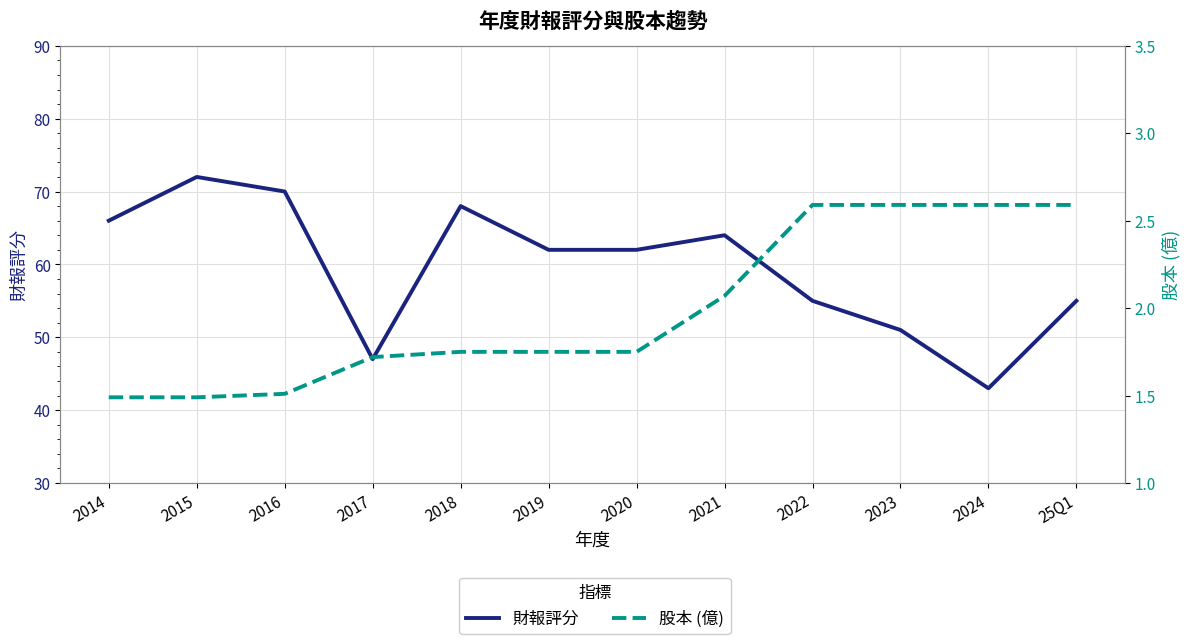

What is the highest value of the 股本 (億) series?

2.6